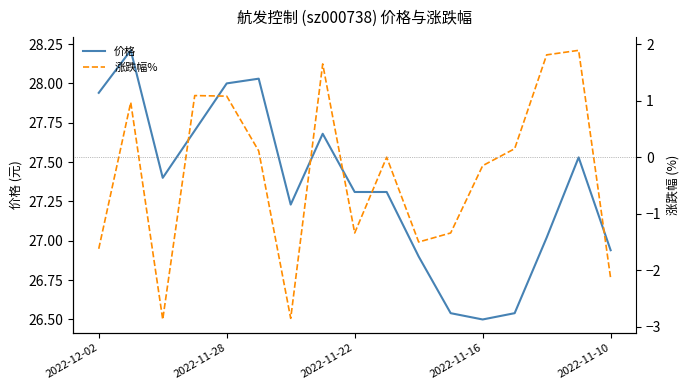

Reading left to right, list all the values displayed in this chart.

价格: 27.9	28.2	27.4	27.7	28.0	28.0	27.2	27.7	27.3	27.3	26.9	26.5	26.5	26.5	27.0	27.5	26.9
涨跌幅%: -1.6	1.0	-2.9	1.1	1.1	0.1	-2.9	1.6	-1.3	0.0	-1.5	-1.3	-0.1	0.1	1.8	1.9	-2.1